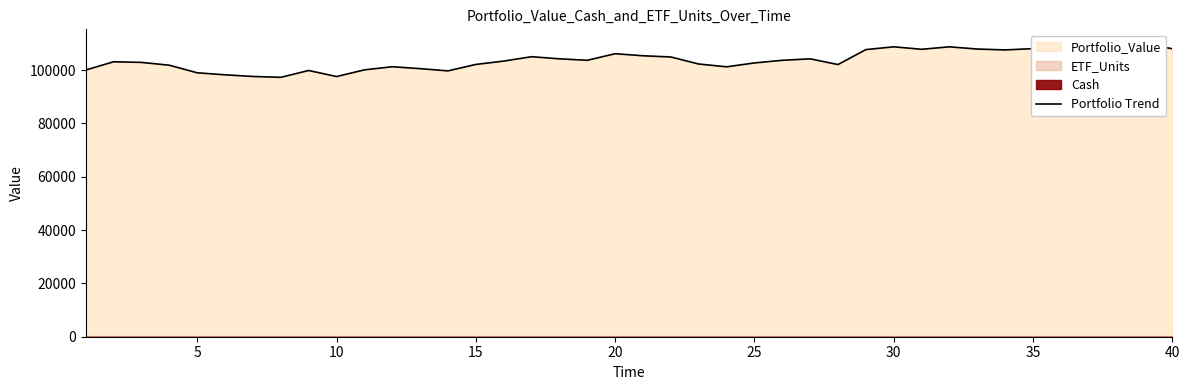

Reading left to right, transcribe all the data shown in this chart.

100000.0	103097.9	102857.9	101797.1	98958.3	98202.9	97581.1	97259.3	99825.5	97551.1	100057.3	101232.6	100515.4	99672.8	102094.4	103343.3	104993.2	104202.3	103646.0	106111.3	105345.0	104884.1	102252.5	101199.9	102656.1	103637.9	104196.9	102050.7	107657.5	108699.2	107774.7	108693.7	107864.7	107534.8	108022.9	107630.2	109078.3	109765.5	109740.9	107990.2